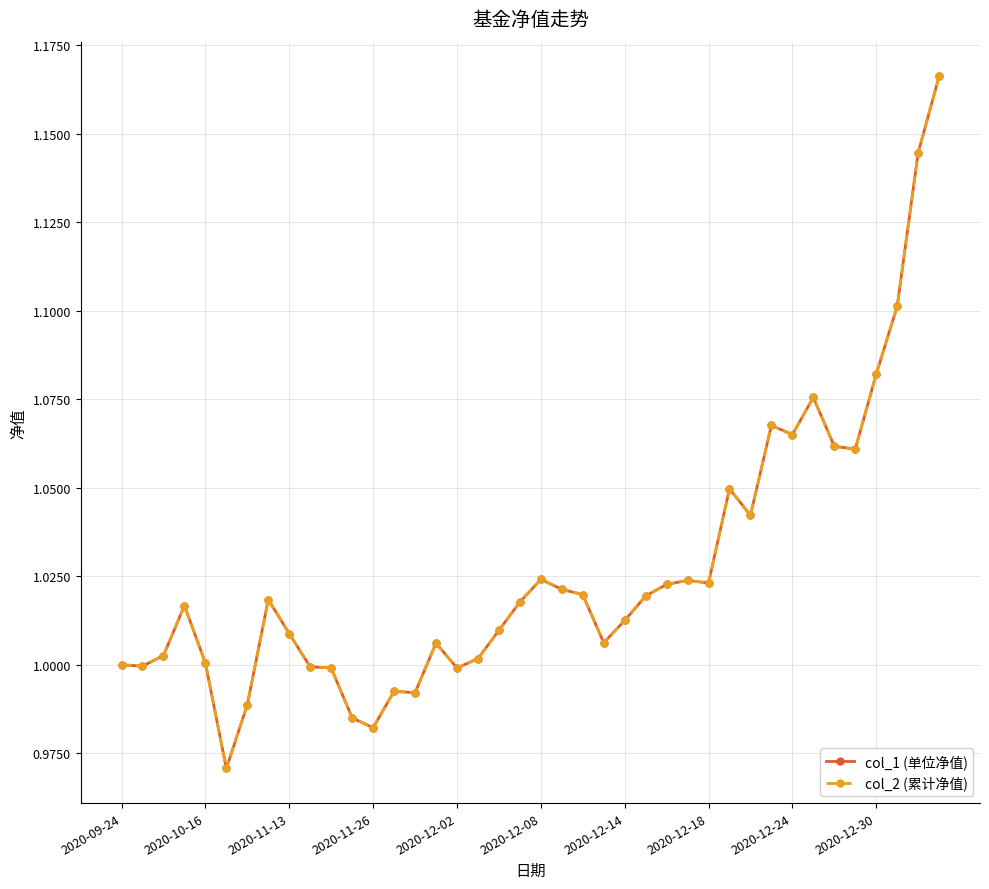

What is the value of the col_1 (单位净值) point at the 25th from the left?

1.0